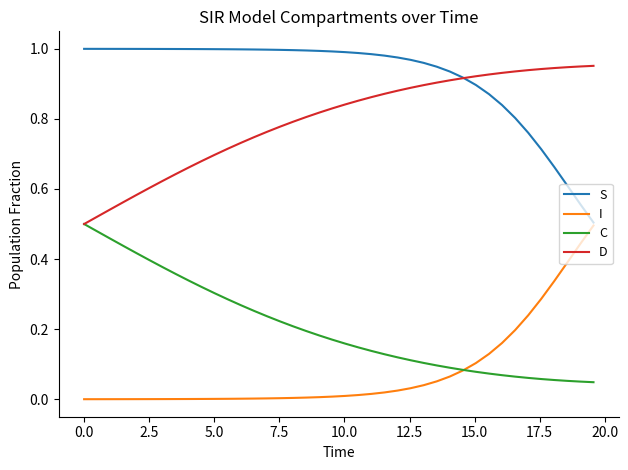

Which series has the largest total across all categories?

S